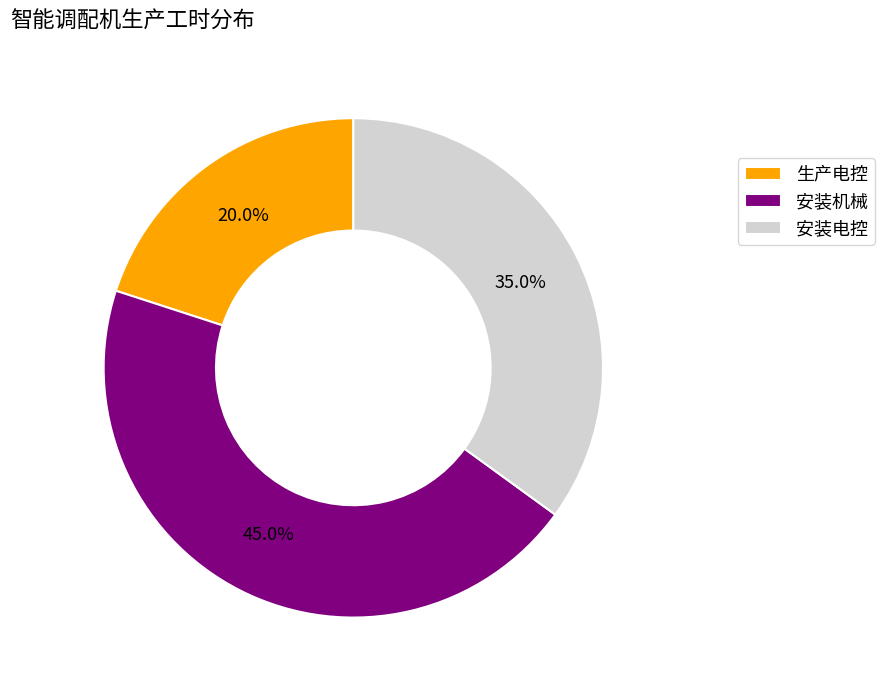

Is there a majority slice in this chart?

No